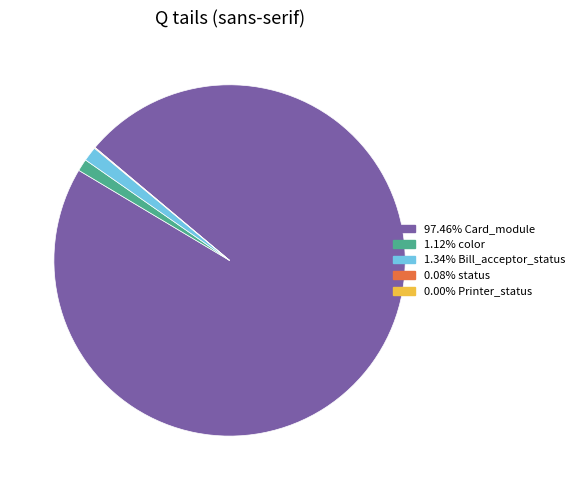

Is there a majority slice in this chart?

Yes